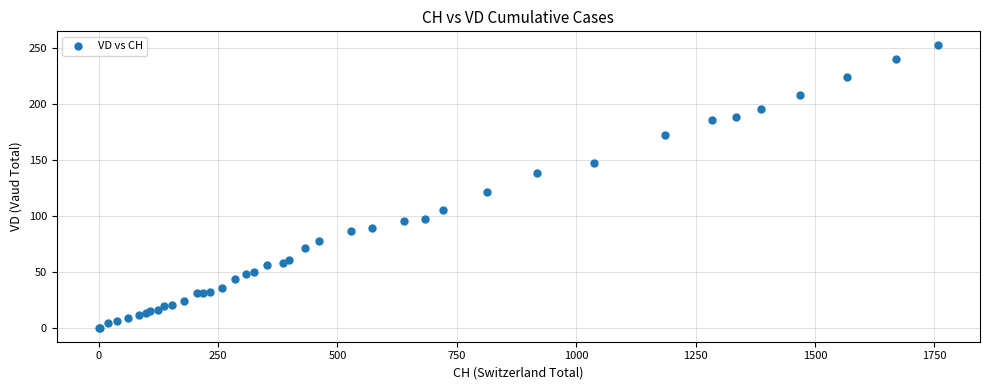

What Y value in the scatter plot is closest to 126?

121